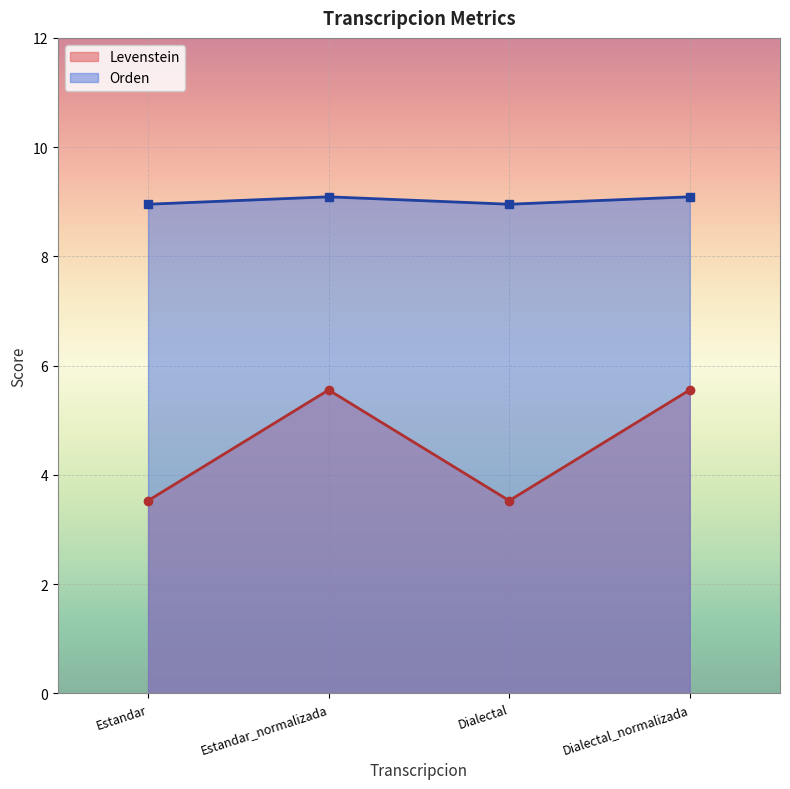

Rank the series by their maximum value, from highest to lowest.

Orden, Levenstein